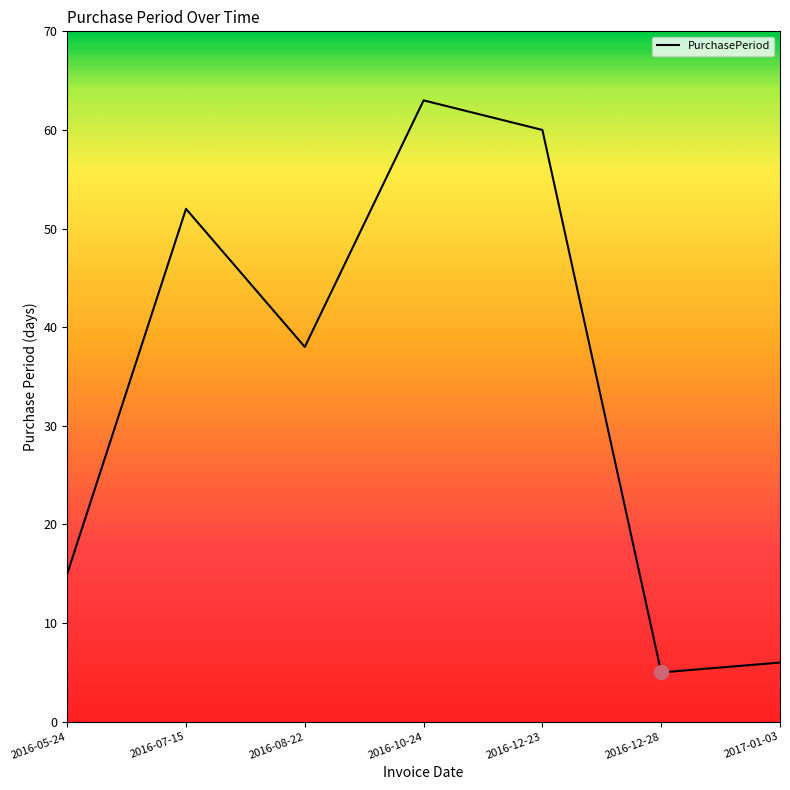

How many values are below 38?

3